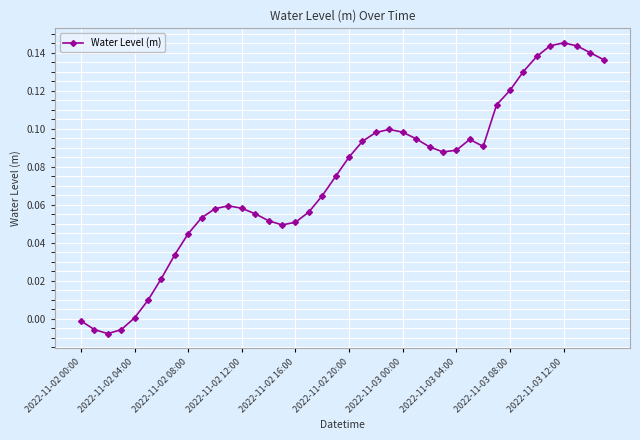

True or false: there are more than 2 points higher than both neighbors.

True